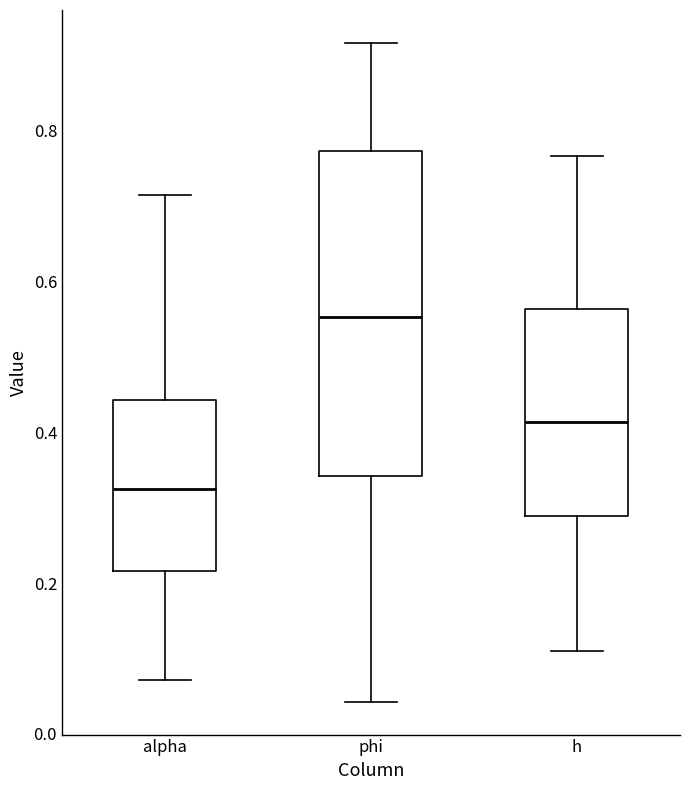

Reading left to right, read every box against the y-axis: the position of its median line, the range the box covers, and the ends of its whiskers. The values are not printed on the chart, so give them approximately, as read against the axis.

alpha: median 0.32, box 0.22 to 0.44, whiskers 0.08 to 0.72
phi: median 0.56, box 0.34 to 0.78, whiskers 0.04 to 0.92
h: median 0.42, box 0.28 to 0.56, whiskers 0.10 to 0.76